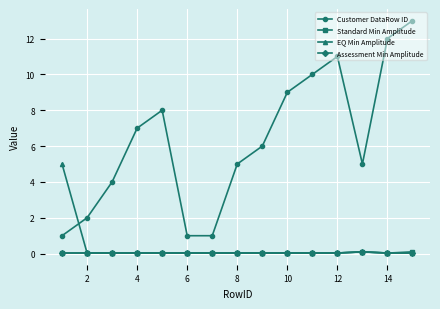

True or false: Assessment Min Amplitude and Customer DataRow ID cross at least once.

False